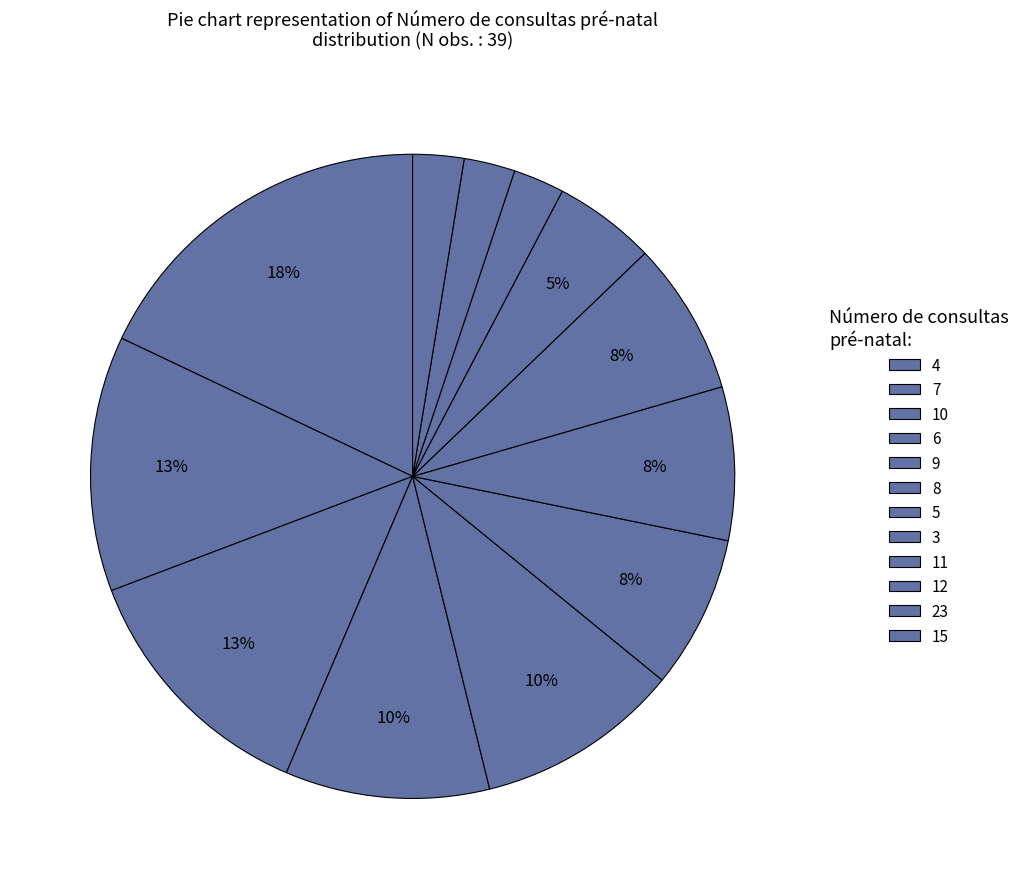

Rank the categories by value from highest to lowest.

4, 7, 10, 6, 9, 8, 5, 3, 11, 12, 23, 15